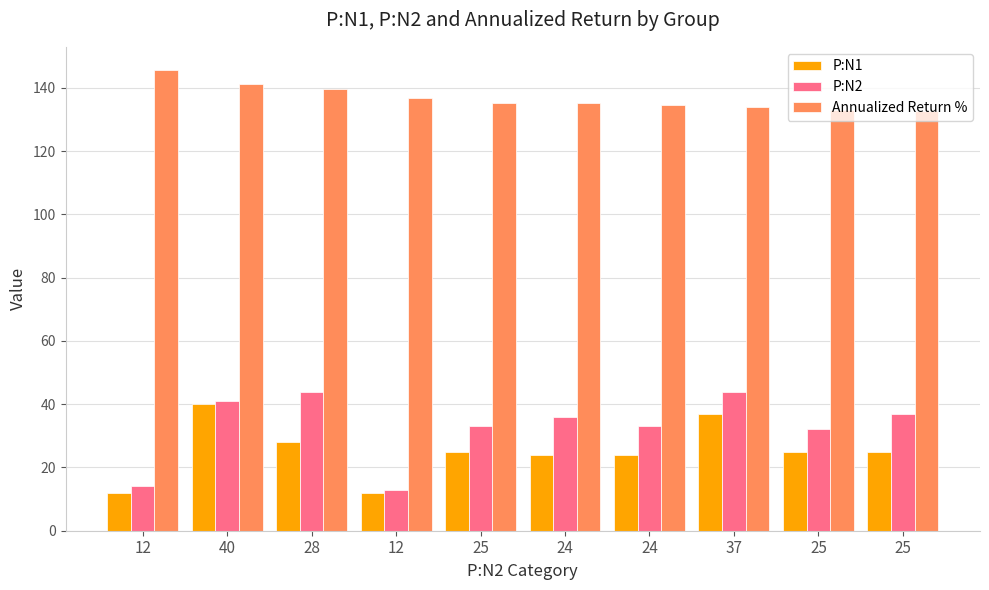

What is the average value of the P:N2 series?

32.7